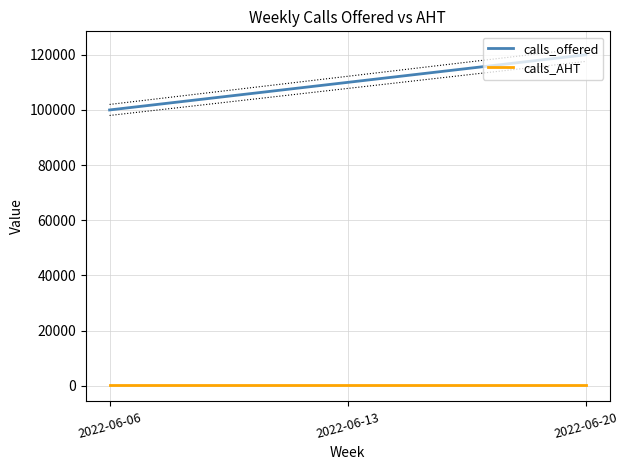

Rank the series at 2022-06-20 from lowest to highest value.

calls_AHT, calls_offered